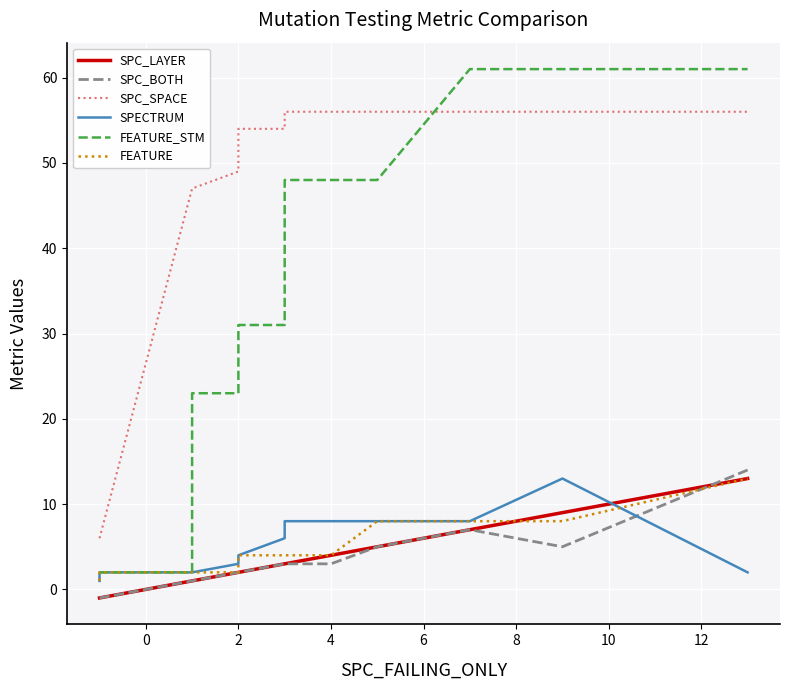

Count the number of categories in the chart.

19